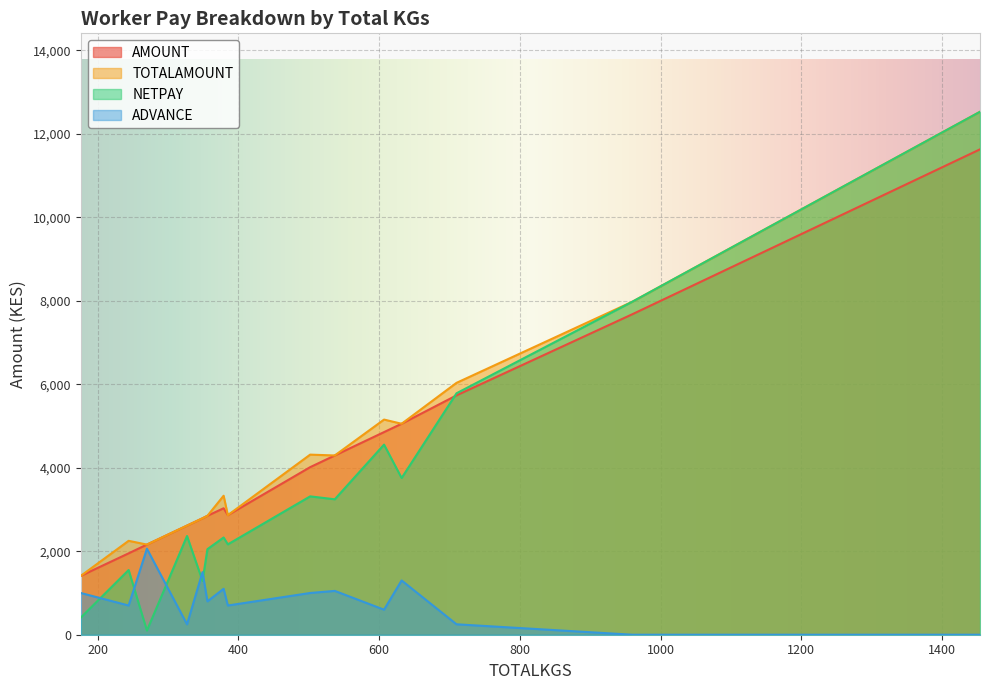

After their last crossing, which series has the higher values: ADVANCE or NETPAY?

NETPAY